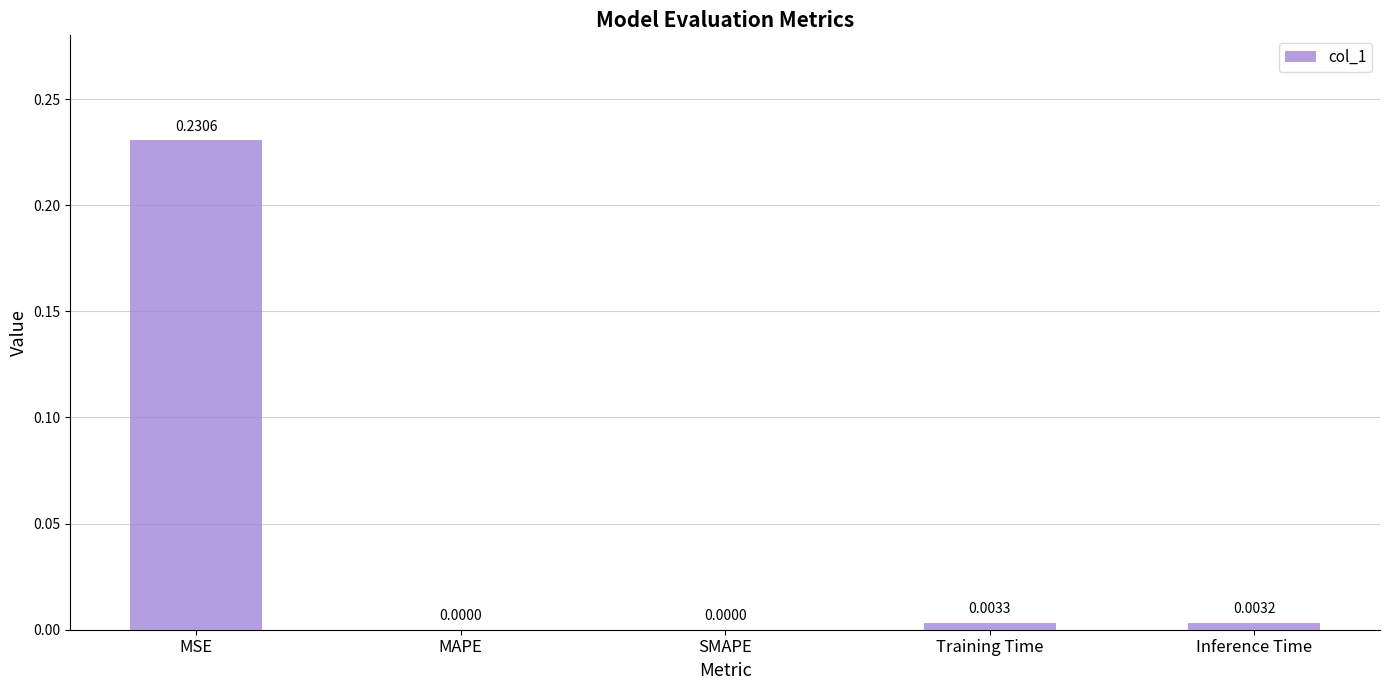

Which category has the highest value across all series?

MSE